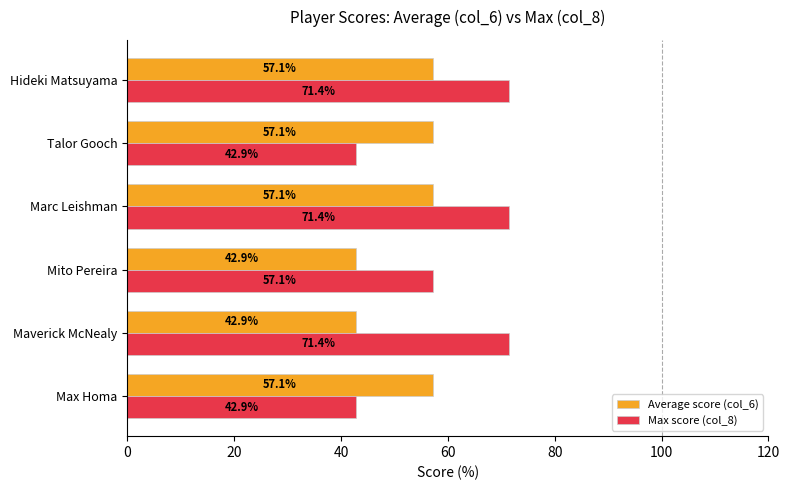

List the series in order of their peak value, lowest first.

Average score (col_6), Max score (col_8)